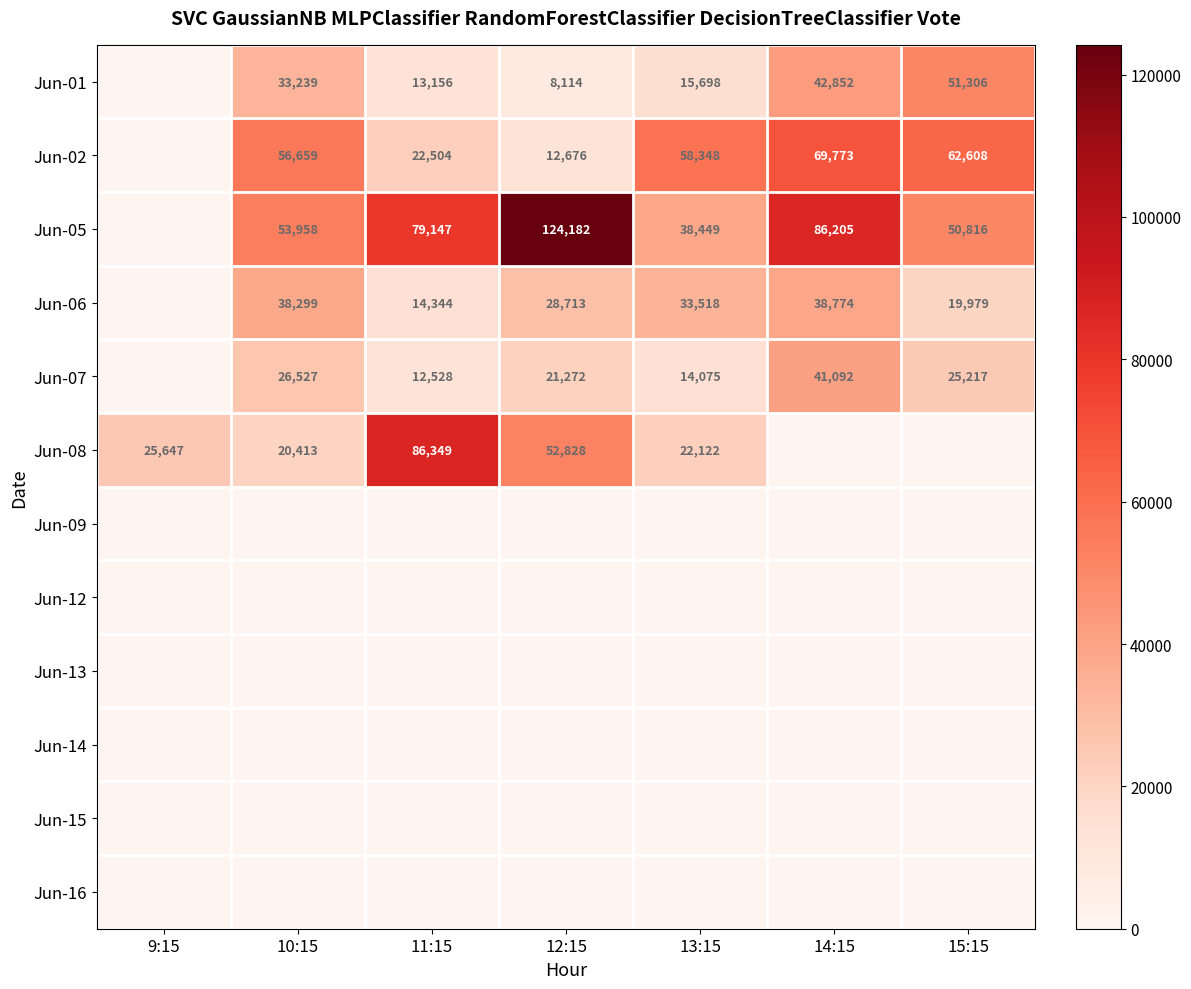

What is the difference between the Jun-08 values at 9:15 and 13:15?

3525